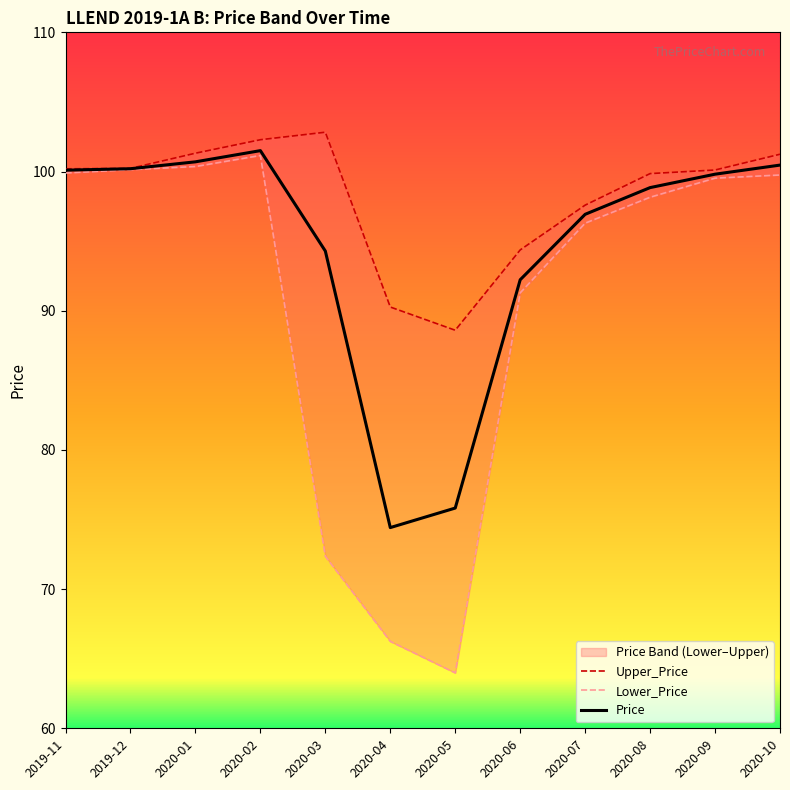

At which category does Lower_Price reach its first local peak?

2020-02